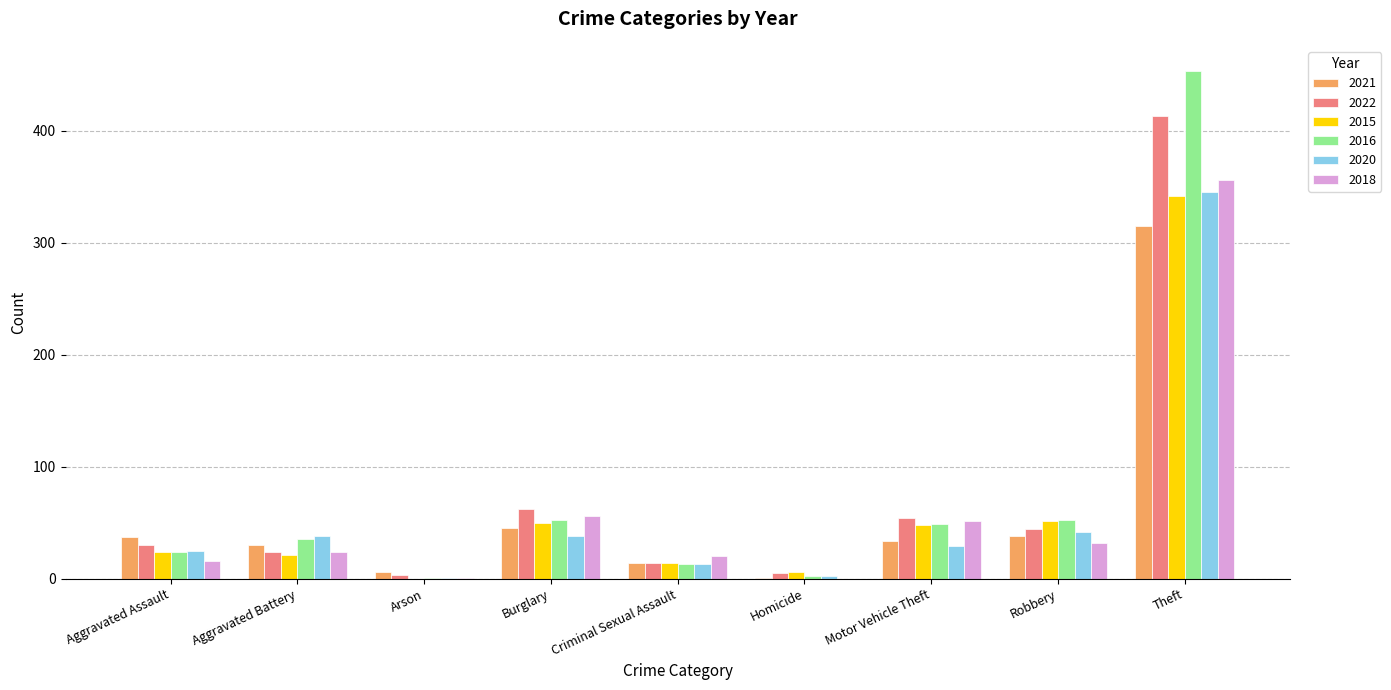

What is the greatest value displayed?

453